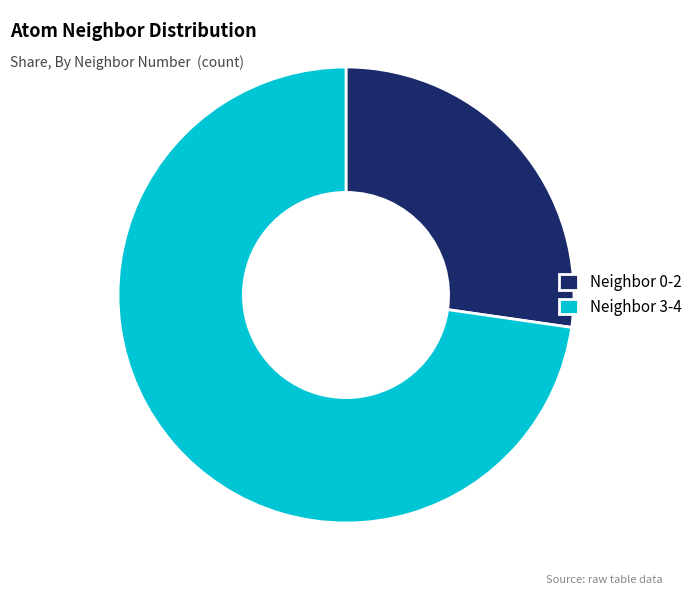

Combined, do Neighbor 3-4 and Neighbor 0-2 account for over 50%?

Yes